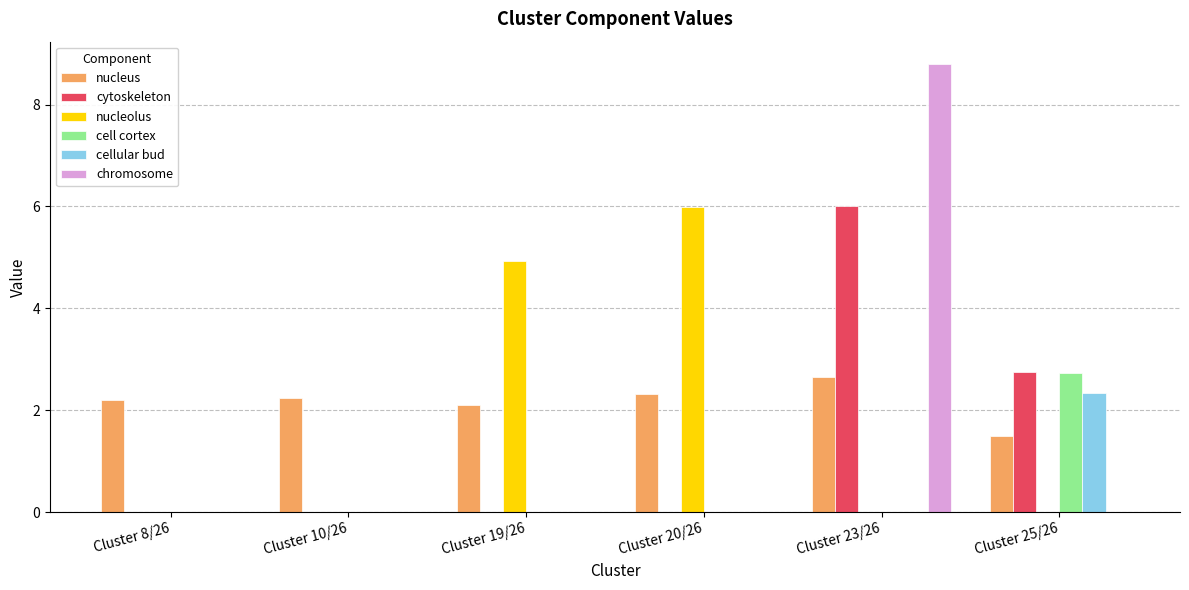

How many data points does each series have?

6